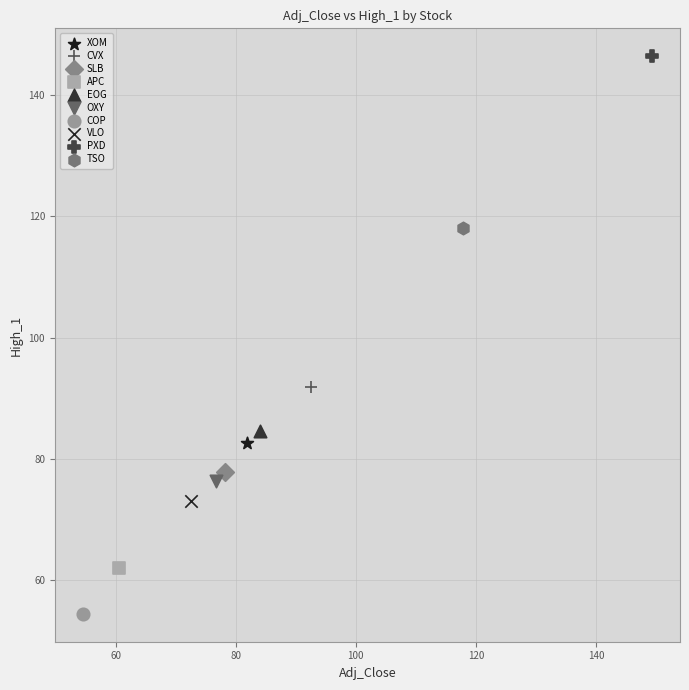

What are all the series names shown in the legend?

XOM, CVX, SLB, APC, EOG, OXY, COP, VLO, PXD, TSO